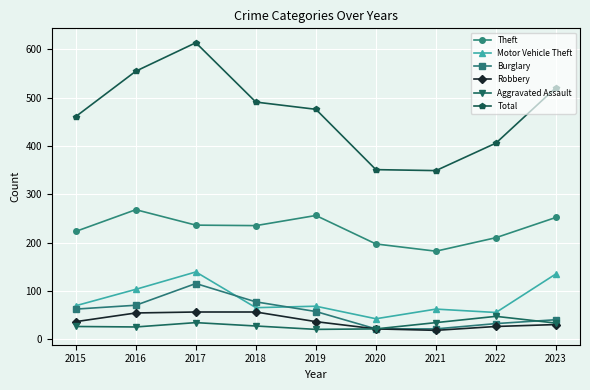

Read the Motor Vehicle Theft value at 2019.

68